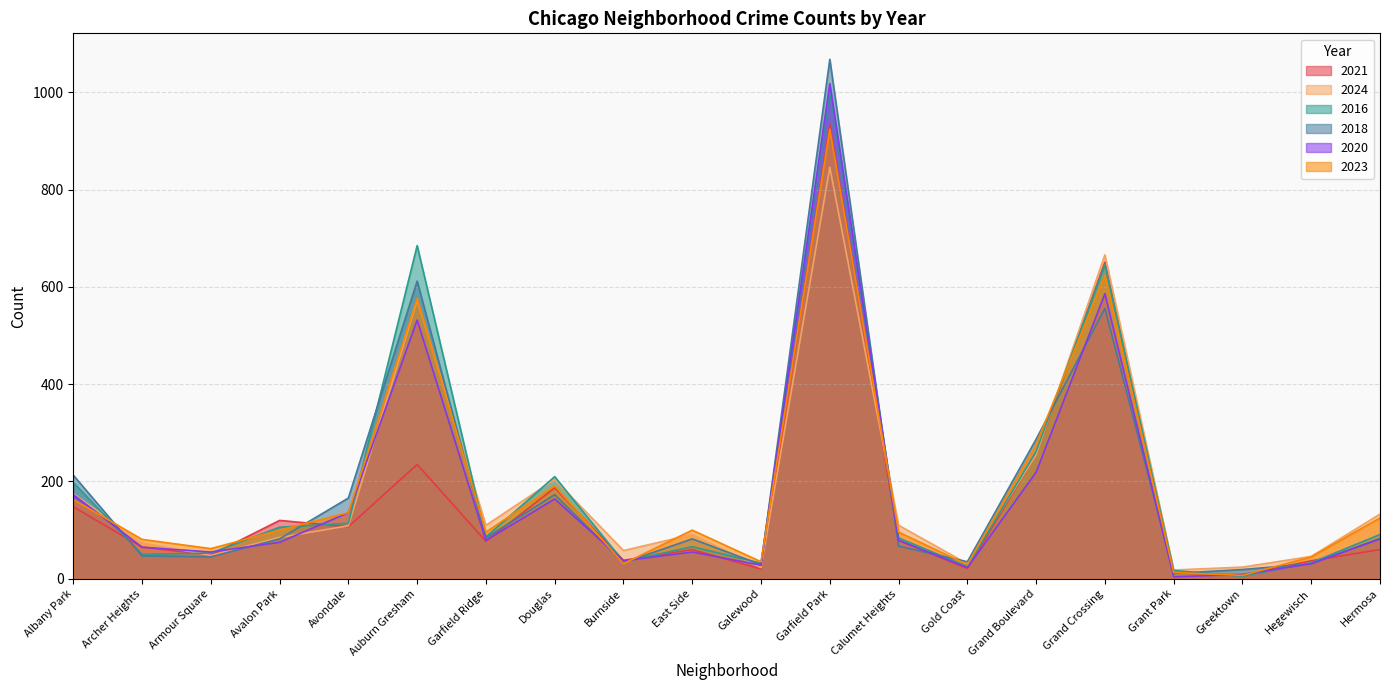

What are all the series names shown in the legend?

2021, 2024, 2016, 2018, 2020, 2023